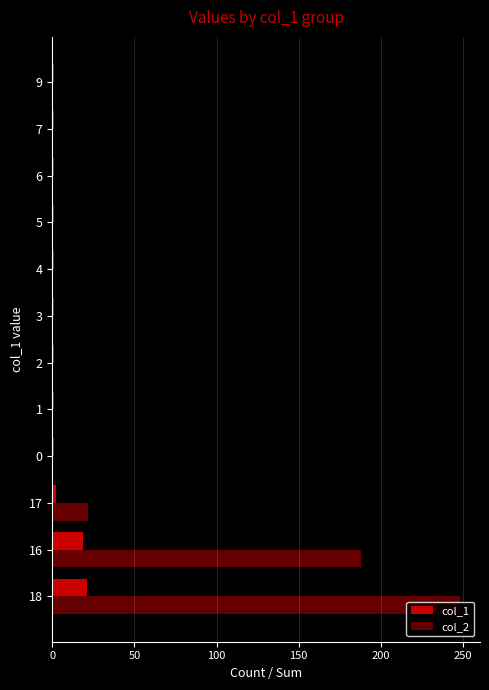

At which category does the chart reach its peak across all series?

18